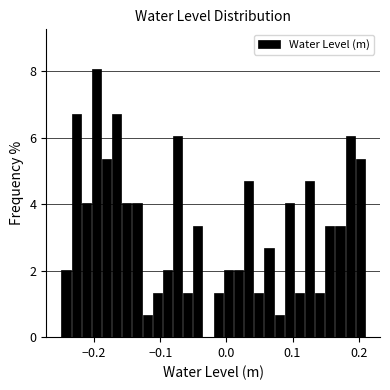

Read against the x-axis, roughly where is the centre of the tallest bar?

-0.20